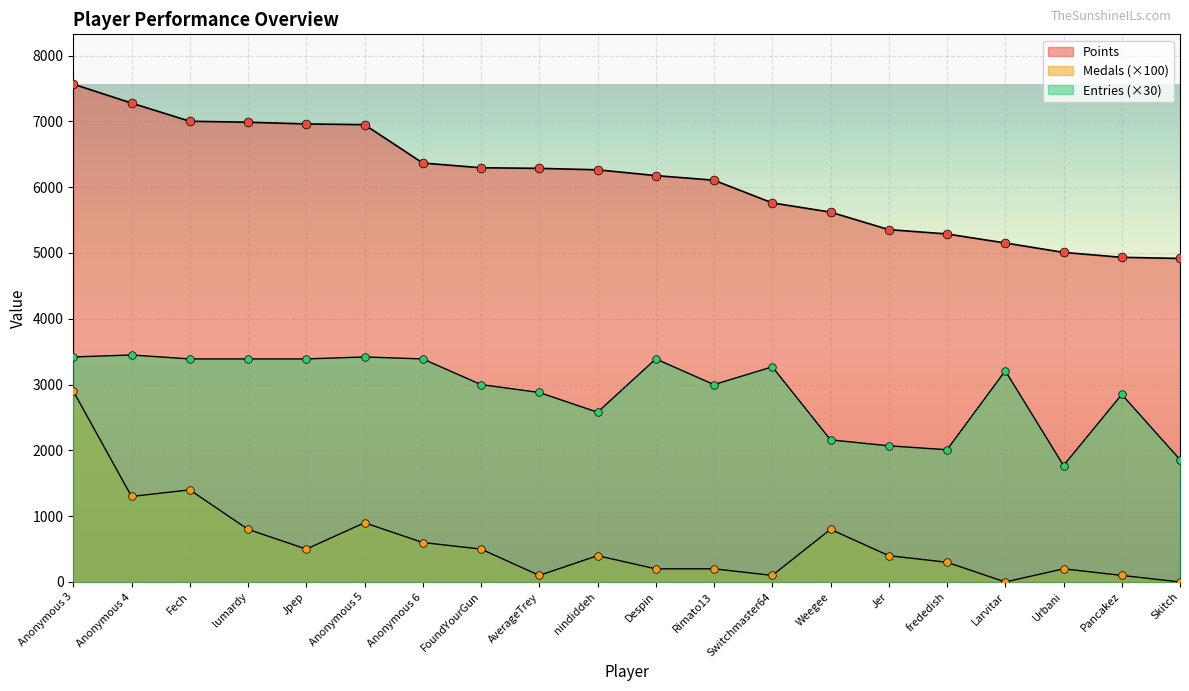

At how many categories does at least one series exceed 3981?

20